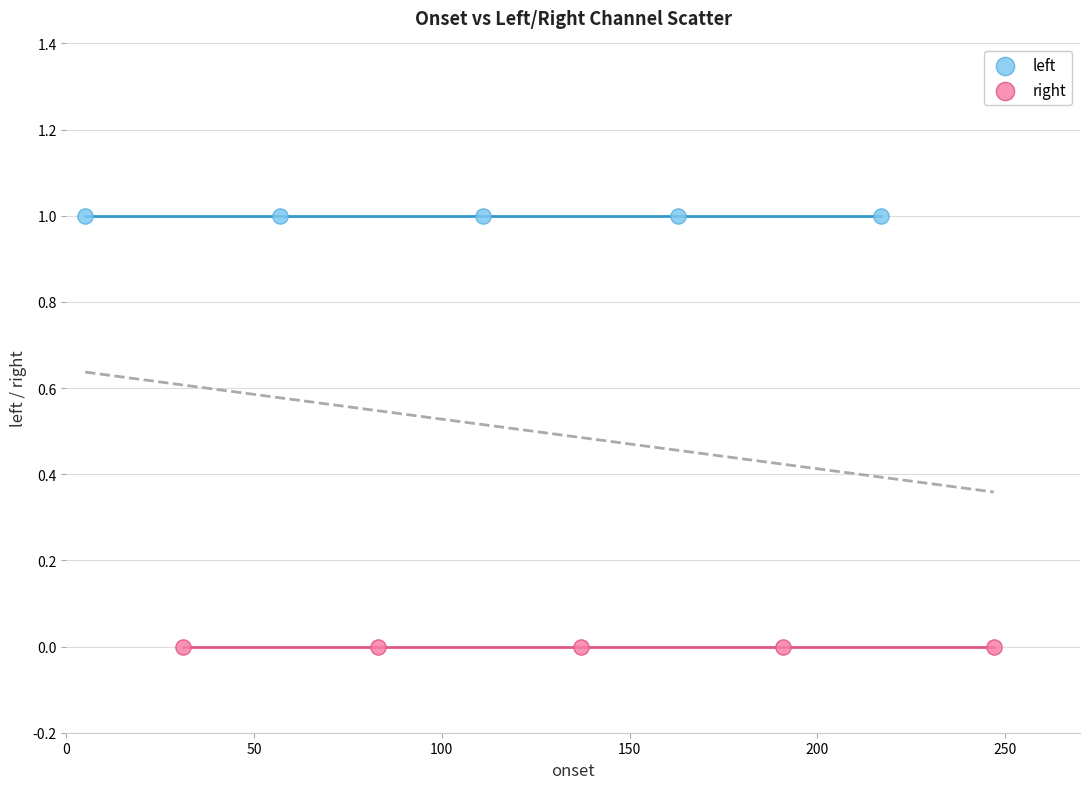

Which series reaches the minimum Y coordinate?

right